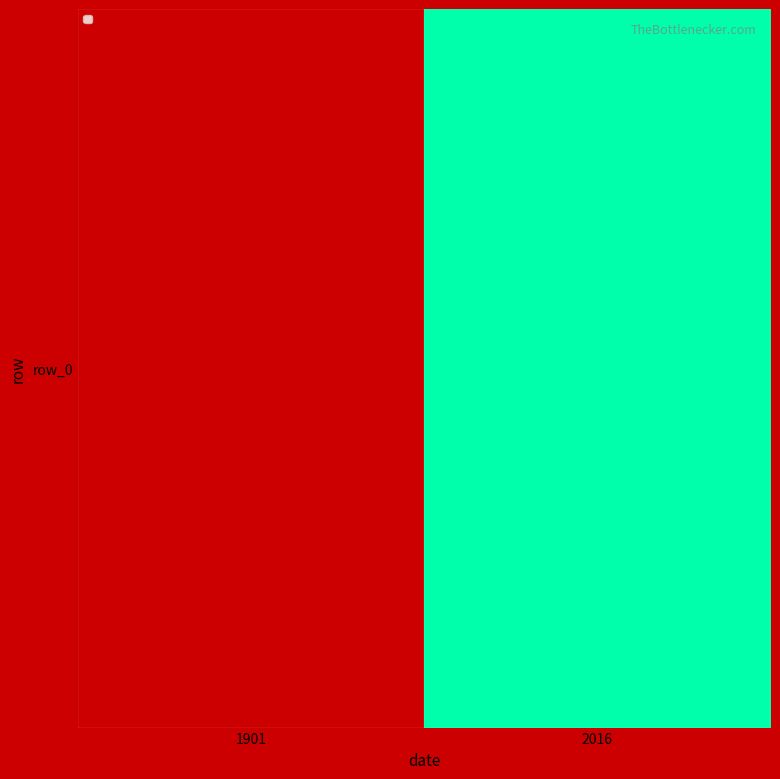

List the labels in order of value, smallest first.

2016, 1901